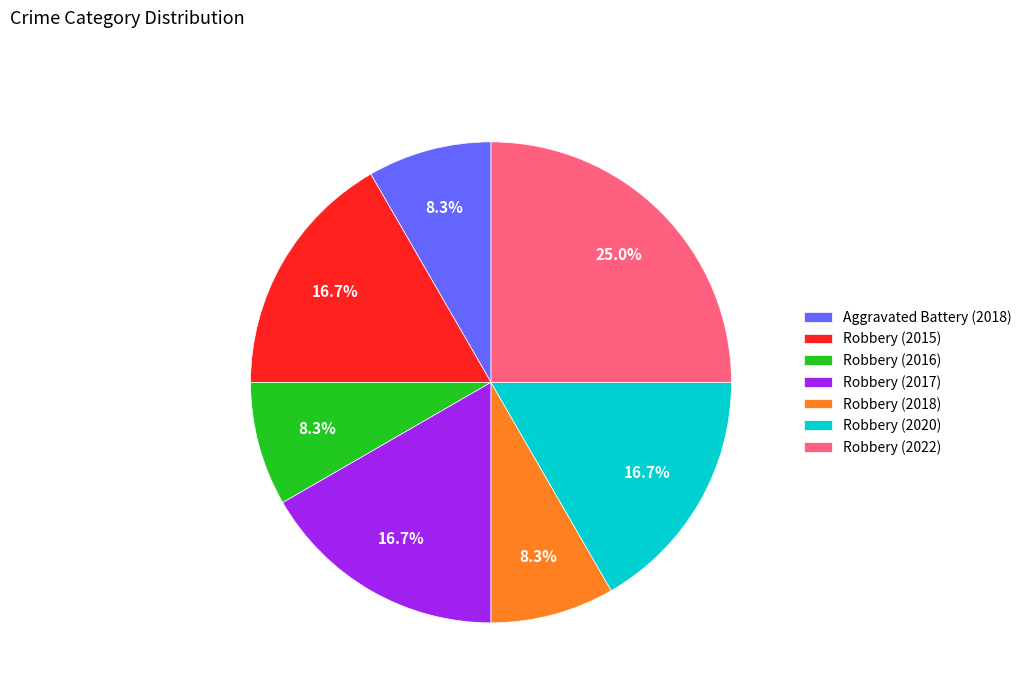

Is there a majority slice in this chart?

No